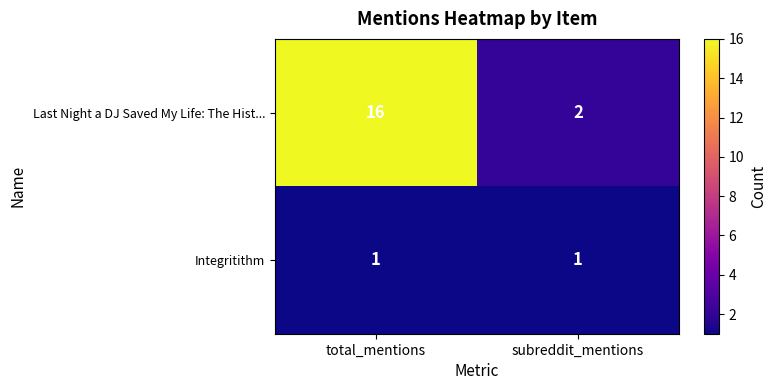

Which label corresponds to the largest value in the chart?

total_mentions